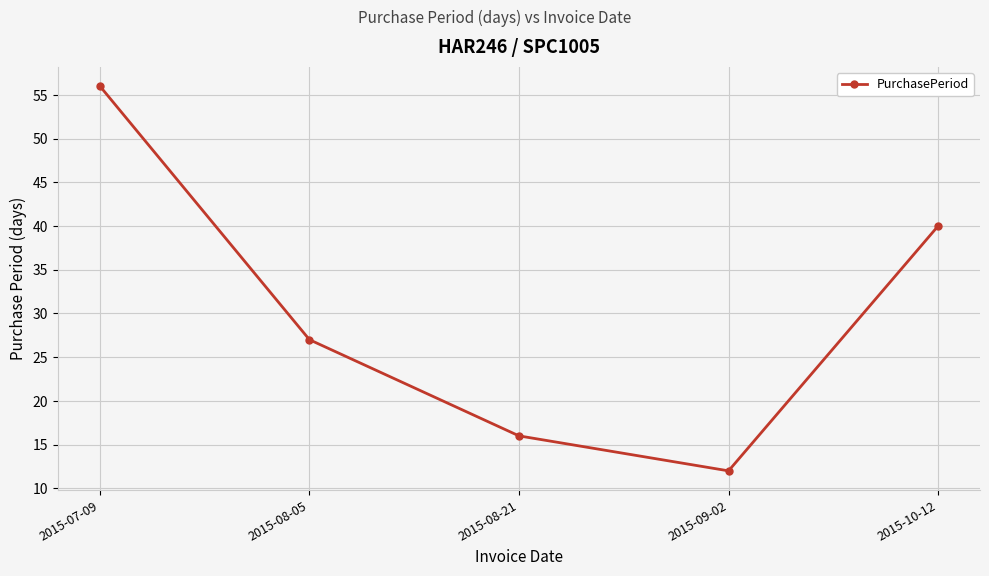

What is the label of the 2nd point from the right?

2015-09-02